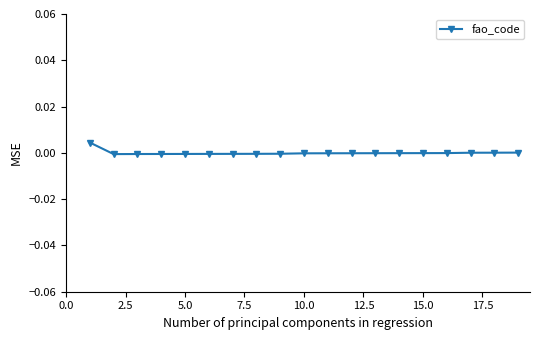

How many series are shown in this chart?

1